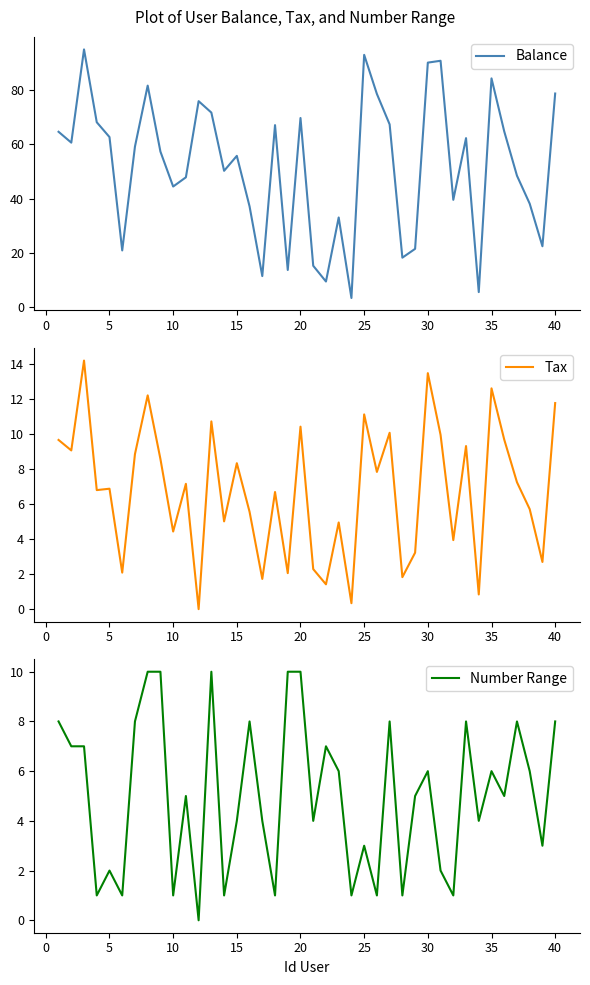

The Number Range series shows 6 at 35. True or false?

True